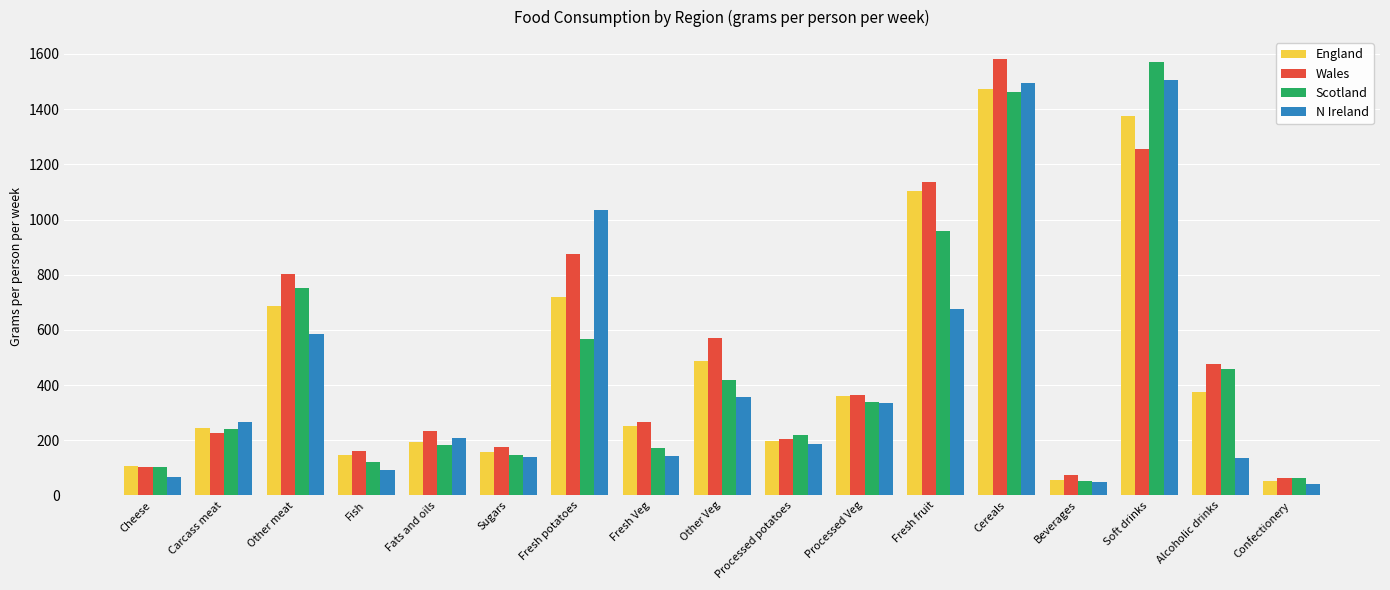

What is the smallest value displayed?

41